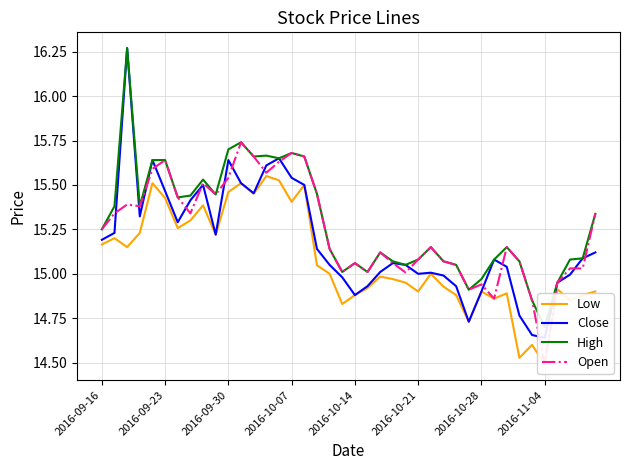

True or false: High and Low intersect in this chart.

False